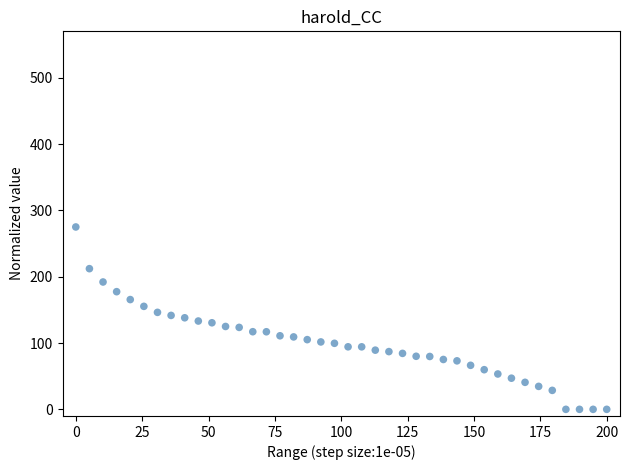

What is the range of Y values (max minus min)?

275.0